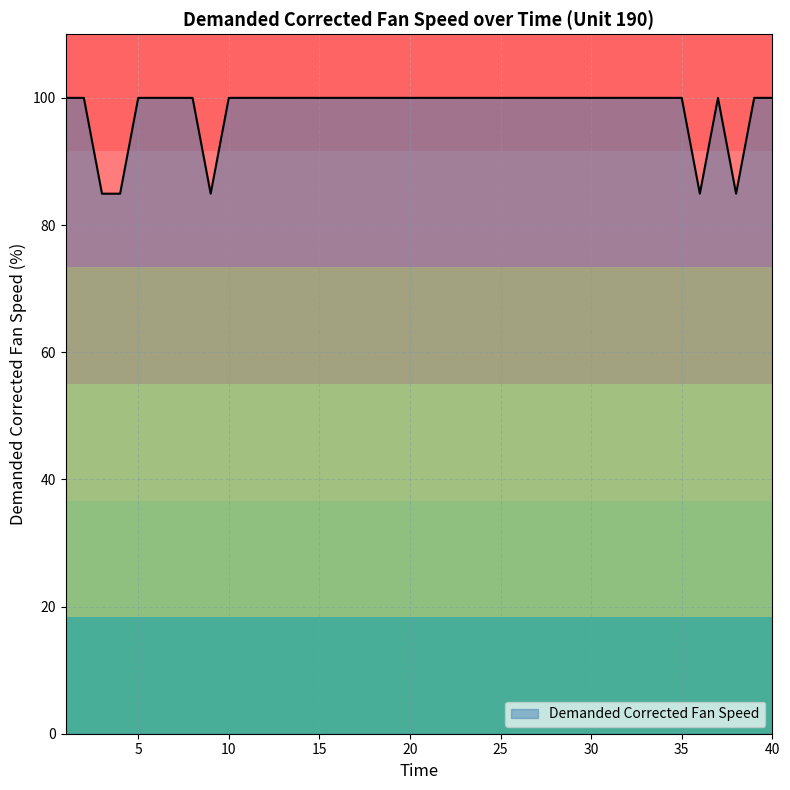

What is the average value?

98.1